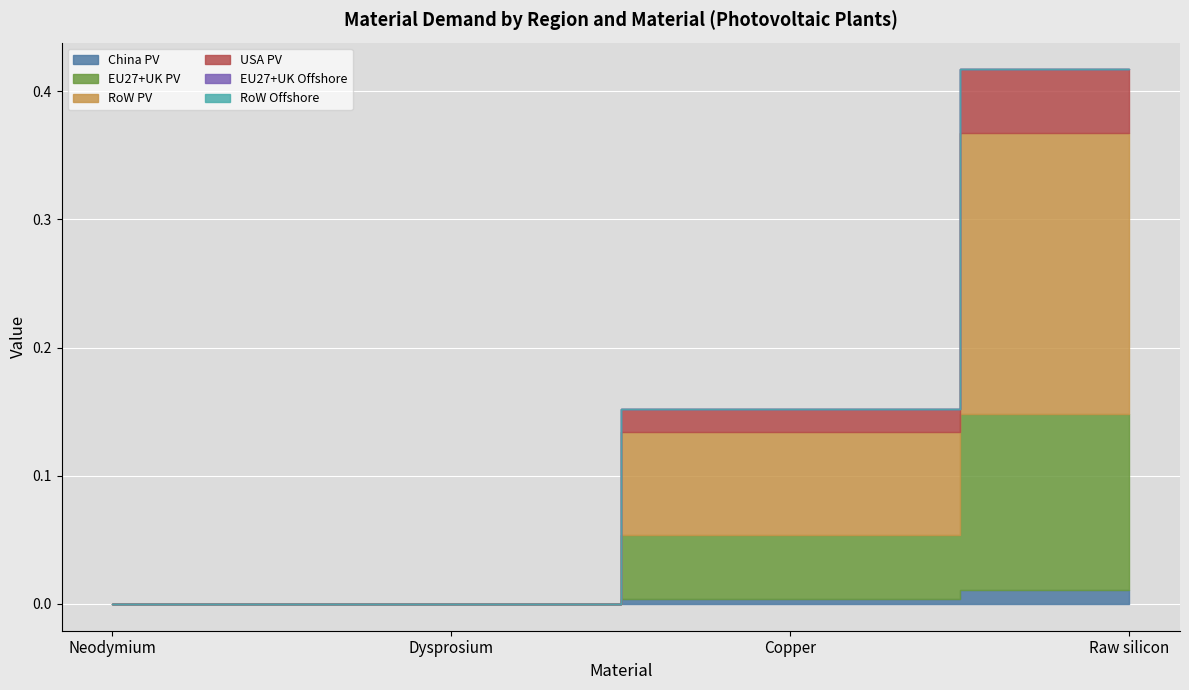

What is the label of the 2nd point from the right?

Copper